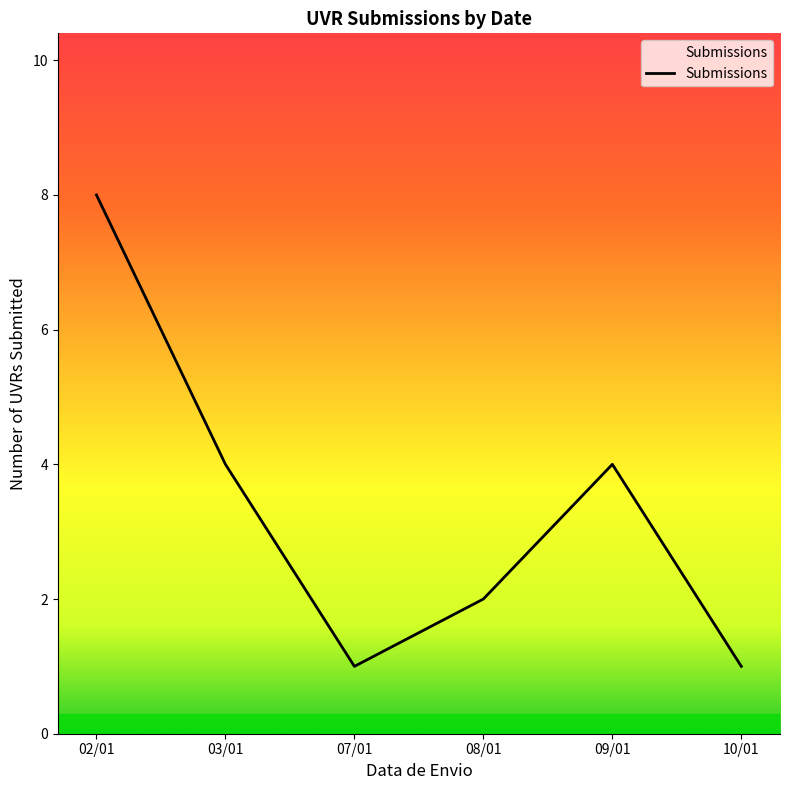

At which label does the data first exceed 4?

02/01